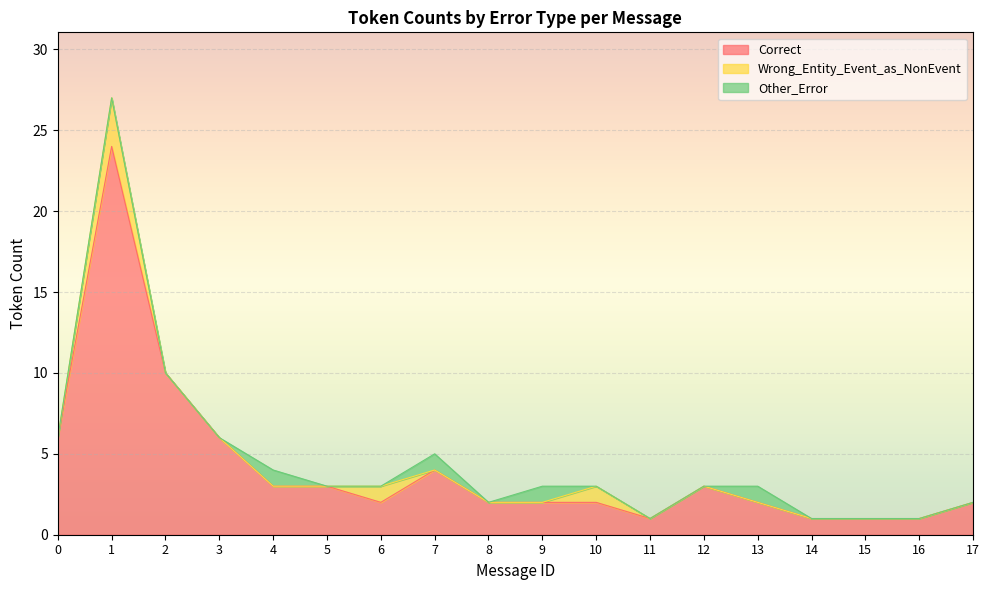

True or false: Correct and Other_Error intersect in this chart.

False